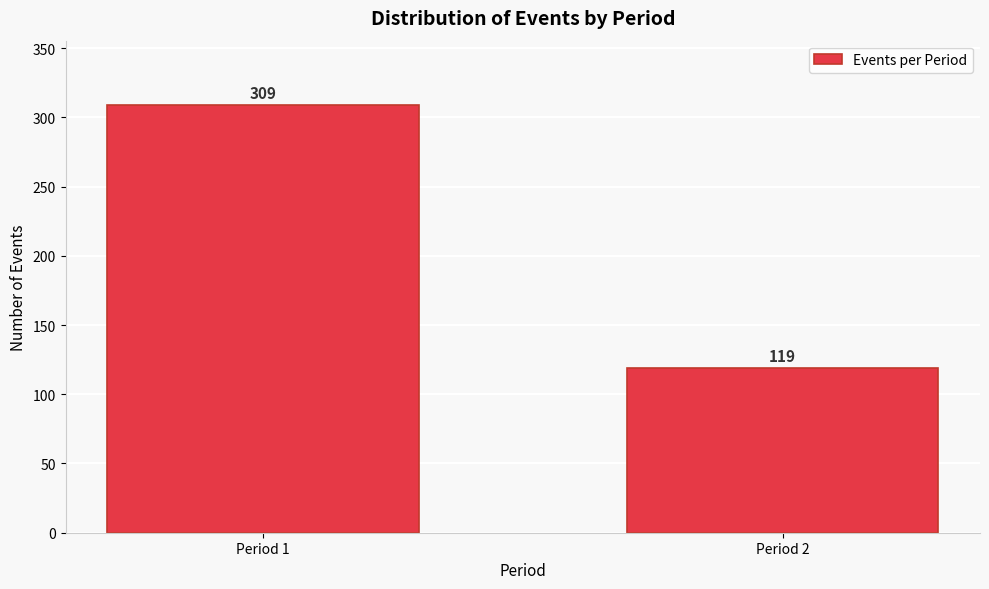

Reading left to right, transcribe all the data shown in this chart.

309	119